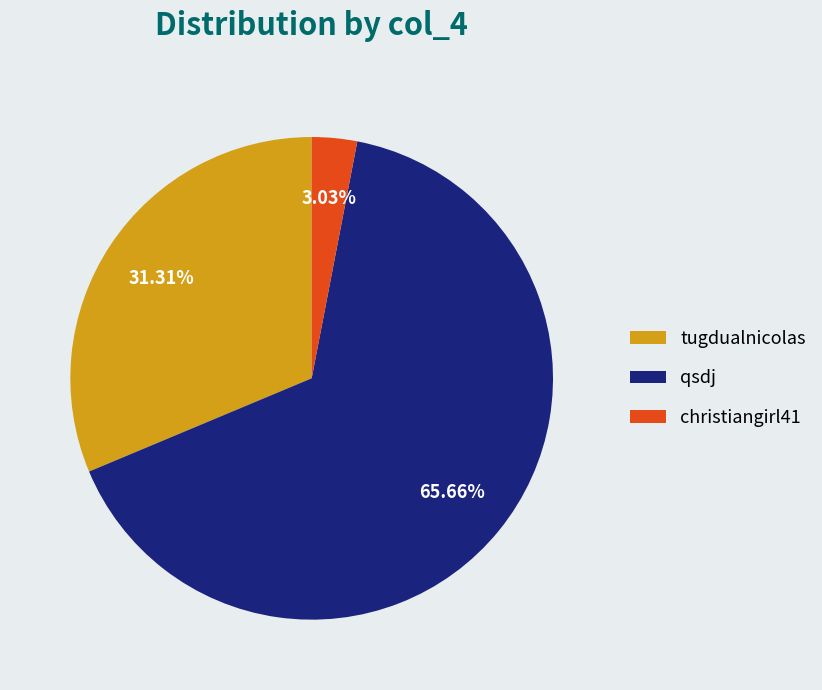

Count the number of slices in the pie.

3